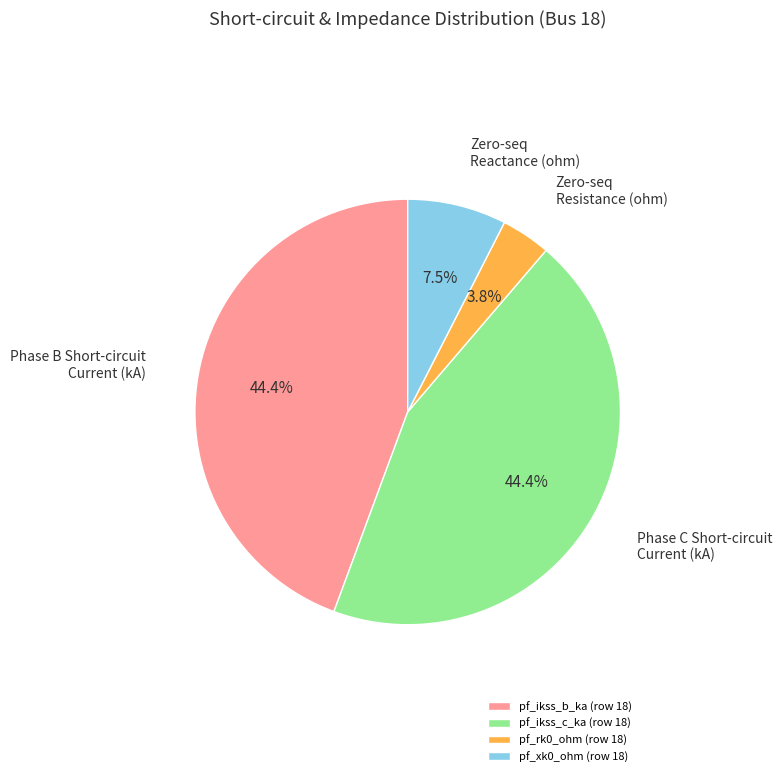

The pf_ikss_c_ka (row 18) slice represents 44% of the pie. True or false?

True